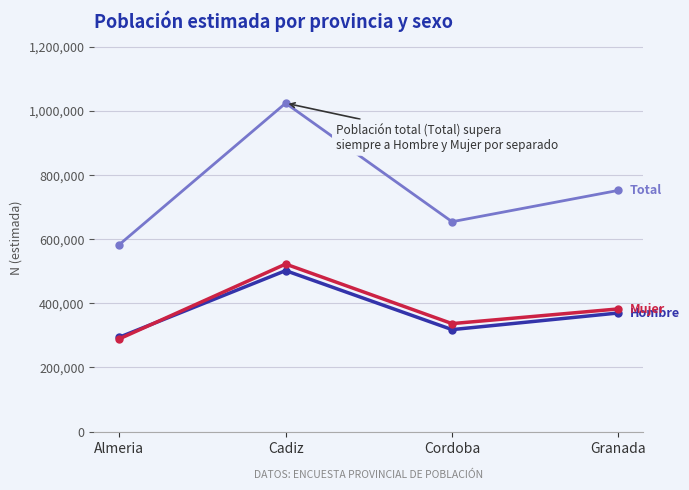

What is the difference between the highest and lowest values at Cordoba?

336309